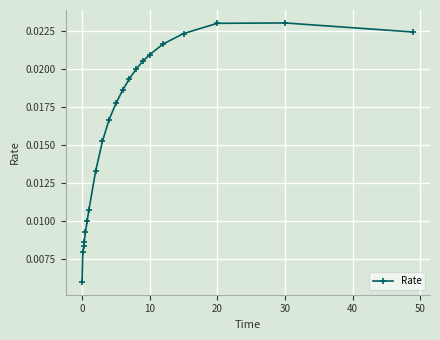

What is the sum of all values?

0.3